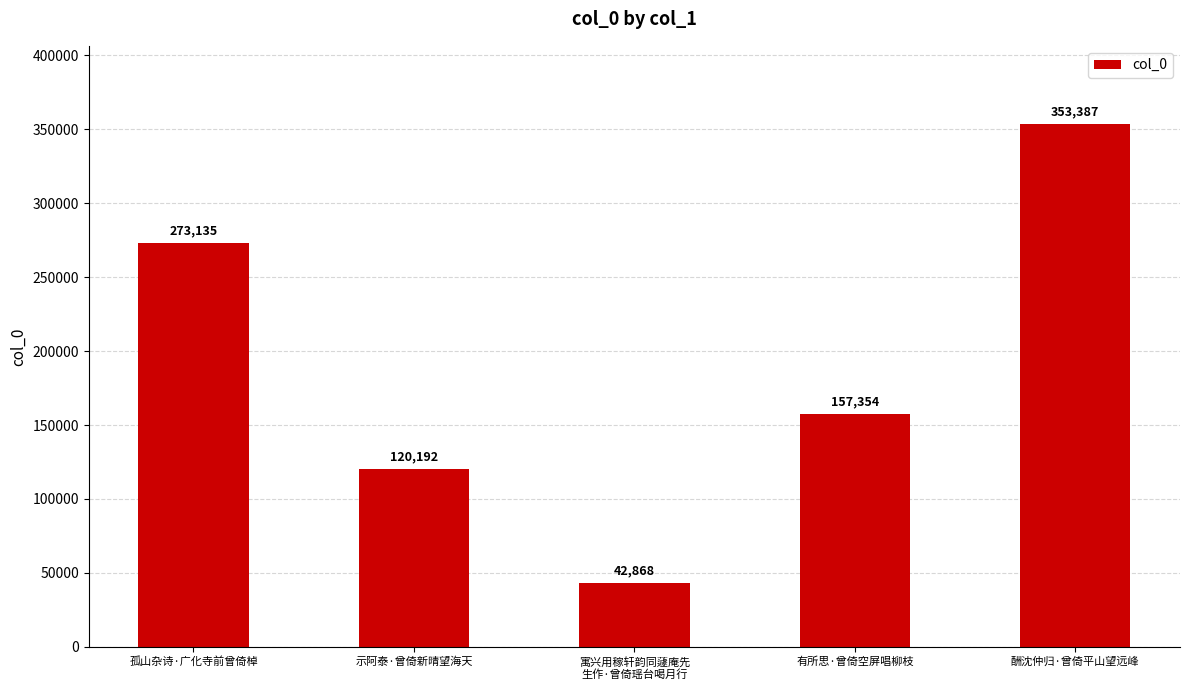

Reading left to right, transcribe all the data shown in this chart.

273135	120192	42868	157354	353387